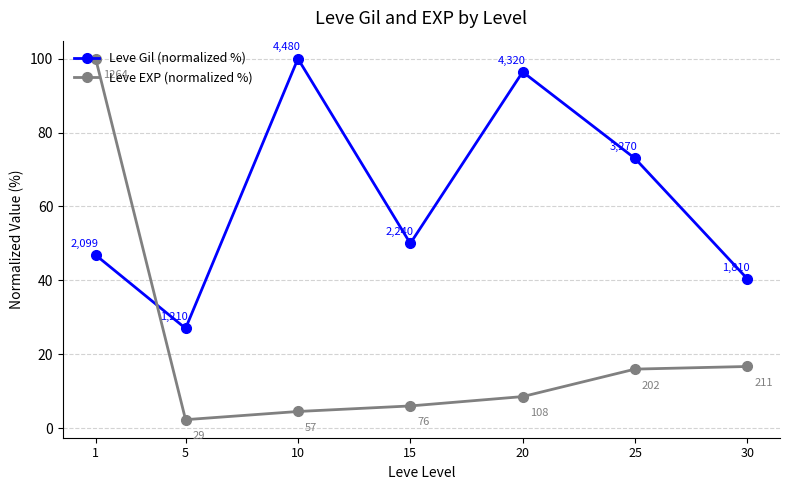

Where is the first local minimum for Leve EXP (normalized %)?

5